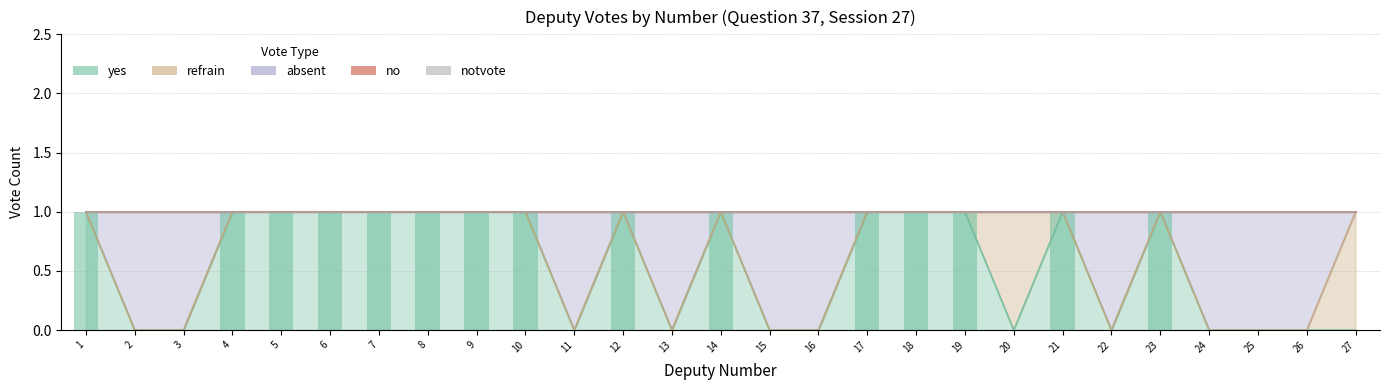

Which has a higher value, 17 or 7?

17